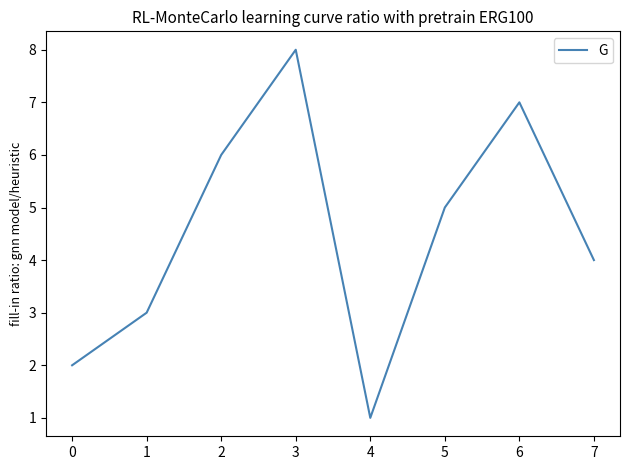

What is the change in value from 4 to 6?

+6